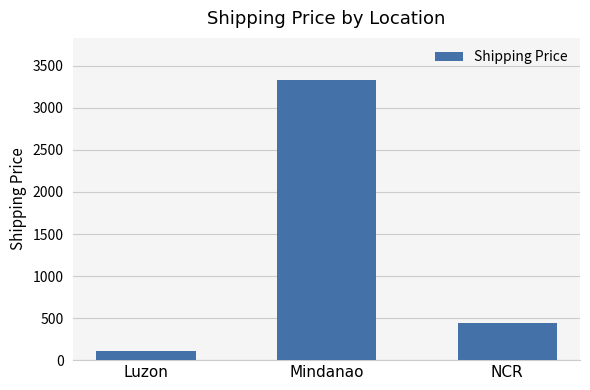

True or false: the data shows 4359 at Mindanao.

False